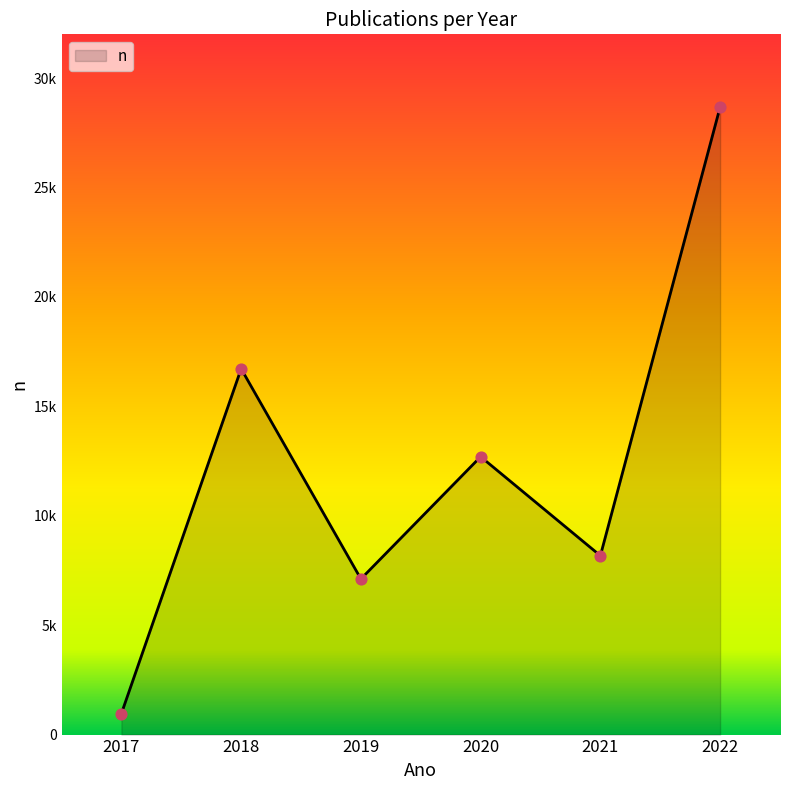

What is the change in value from 2018 to 2022?

+11962